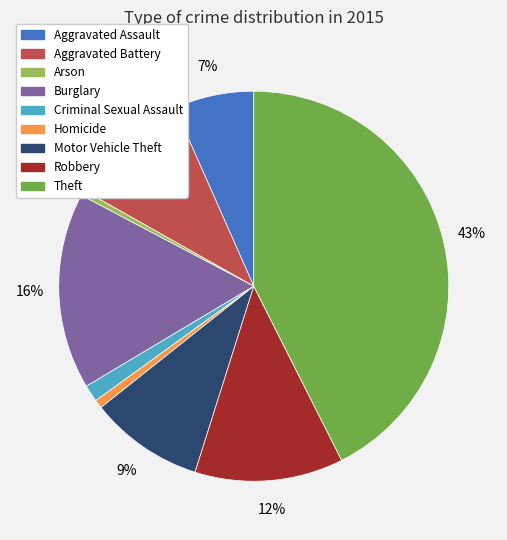

Between Homicide and Robbery, which is larger?

Robbery